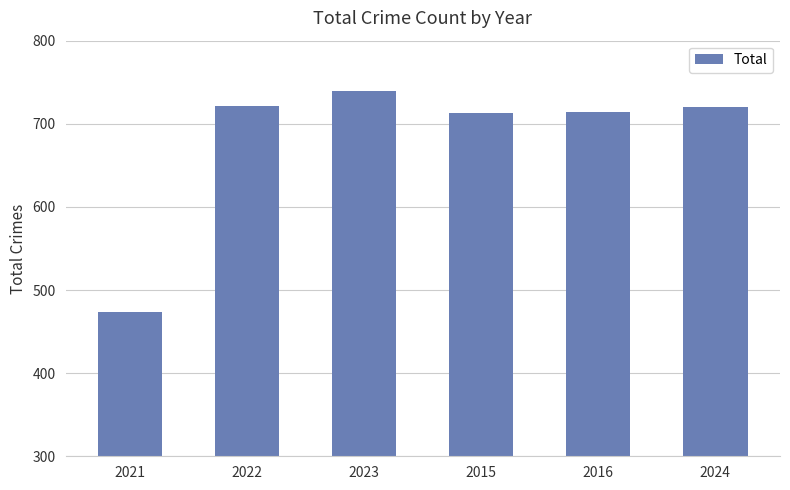

What is the label of the 6th bar from the left?

2024